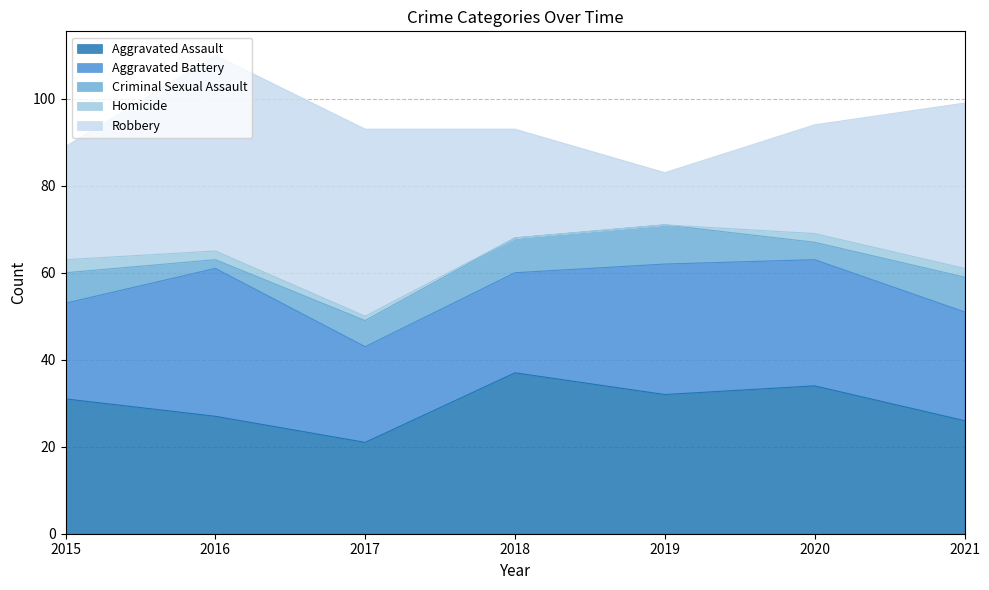

Which category has the lowest value in the Aggravated Assault series?

2017